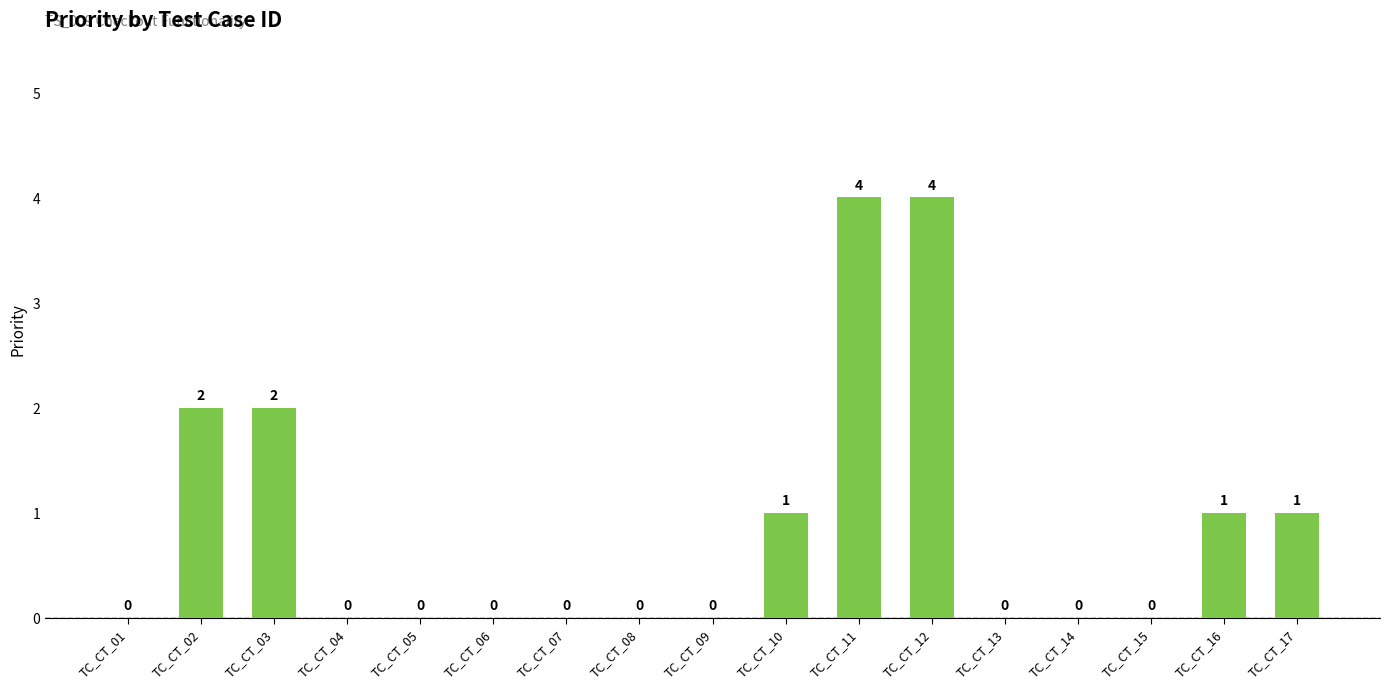

How many values are between 0 and 1?

13